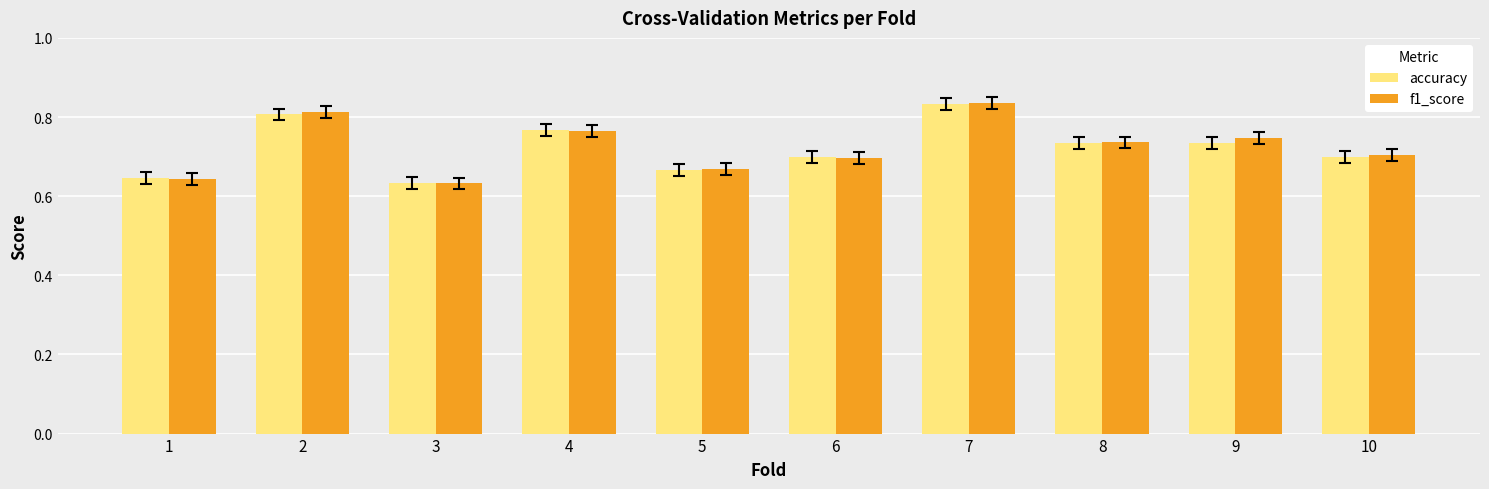

Are the bars horizontal?

No